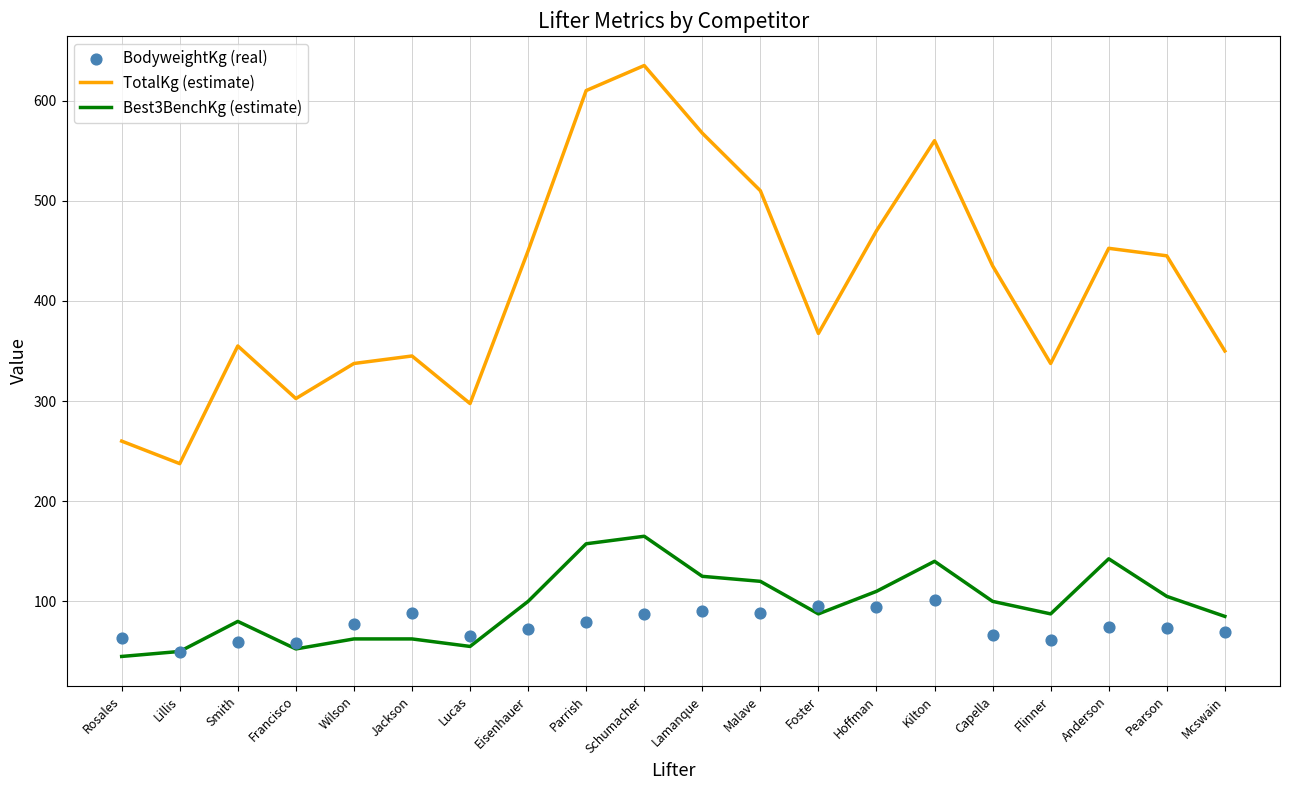

What is the total value across all series at Pearson?

623.8